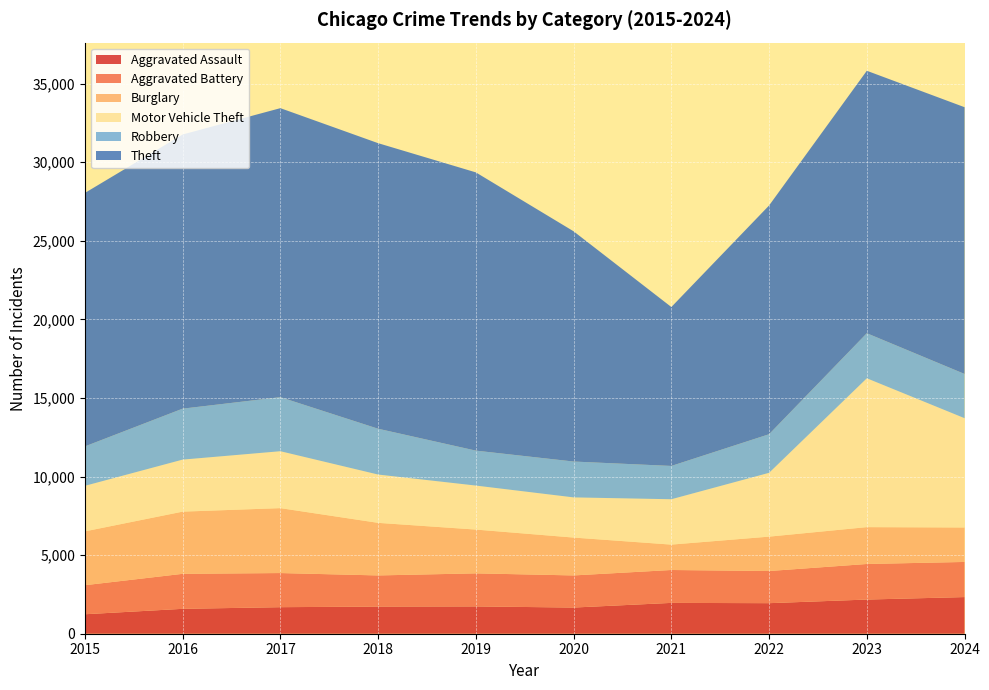

Reading right to left, extract all data points from this chart.

Aggravated Assault: 2024=2332	2023=2174	2022=1944	2021=1962	2020=1665	2019=1738	2018=1728	2017=1689	2016=1584	2015=1239
Aggravated Battery: 2024=2235	2023=2263	2022=2045	2021=2093	2020=2044	2019=2103	2018=1981	2017=2171	2016=2227	2015=1848
Burglary: 2024=2192	2023=2345	2022=2188	2021=1615	2020=2409	2019=2786	2018=3345	2017=4131	2016=3957	2015=3425
Motor Vehicle Theft: 2024=6956	2023=9472	2022=4062	2021=2887	2020=2557	2019=2800	2018=3075	2017=3622	2016=3311	2015=2899
Robbery: 2024=2814	2023=2866	2022=2455	2021=2119	2020=2281	2019=2223	2018=2914	2017=3439	2016=3242	2015=2508
Theft: 2024=16973	2023=16701	2022=14555	2021=10112	2020=14650	2019=17705	2018=18171	2017=18390	2016=17445	2015=16128